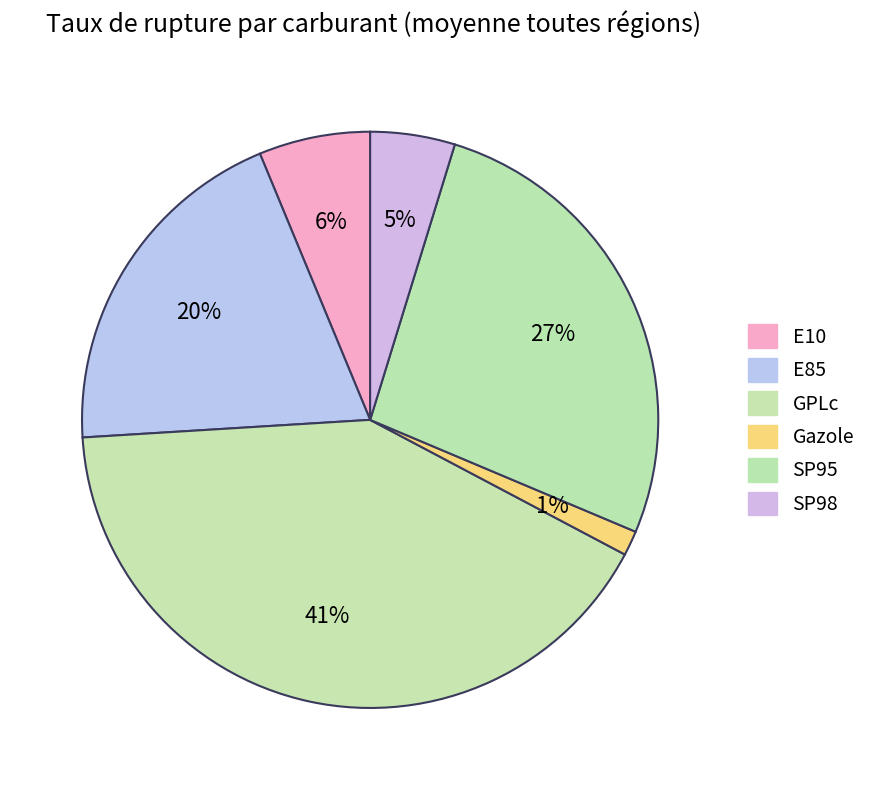

To the nearest percent, what is the difference between the largest and smallest slice percentages?

40%